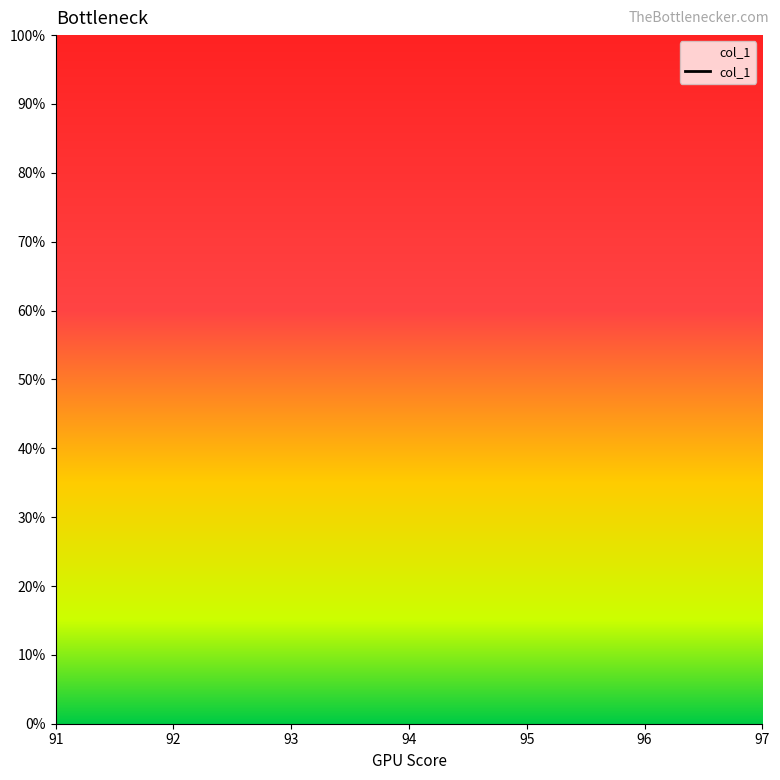

True or false: the data has more than 2 interior local peaks.

False